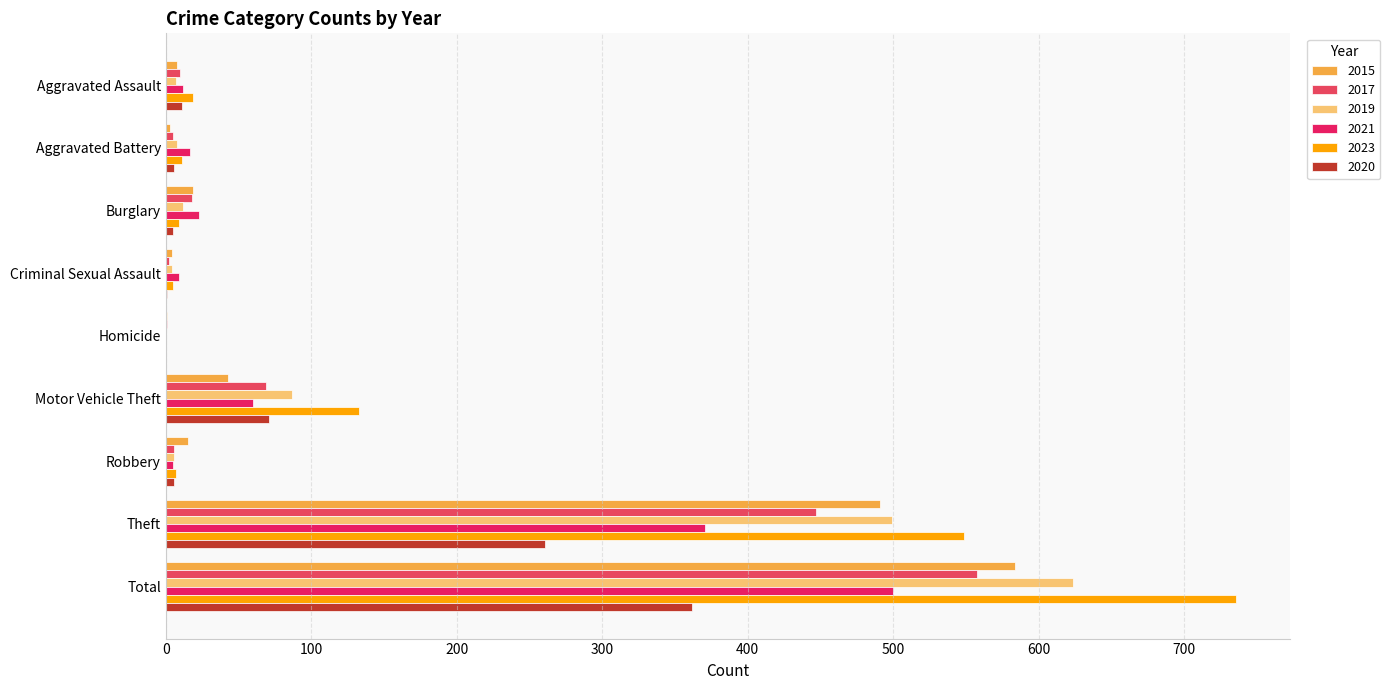

Which series has the largest total across all categories?

2023